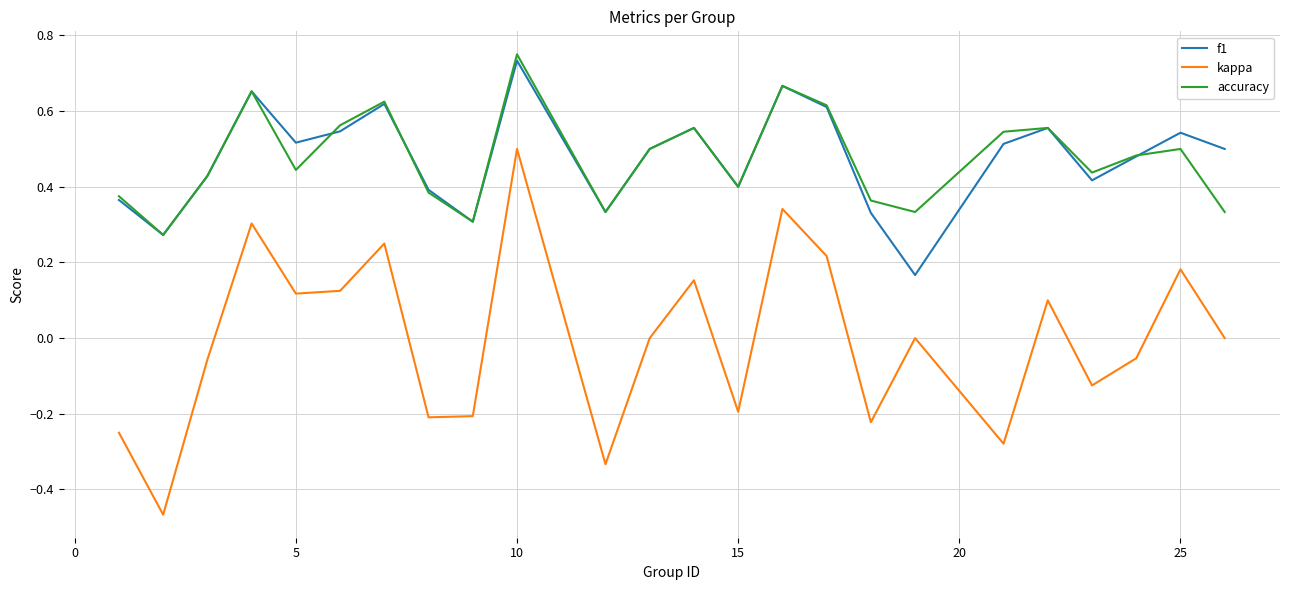

Which series has the largest range (max minus min)?

kappa